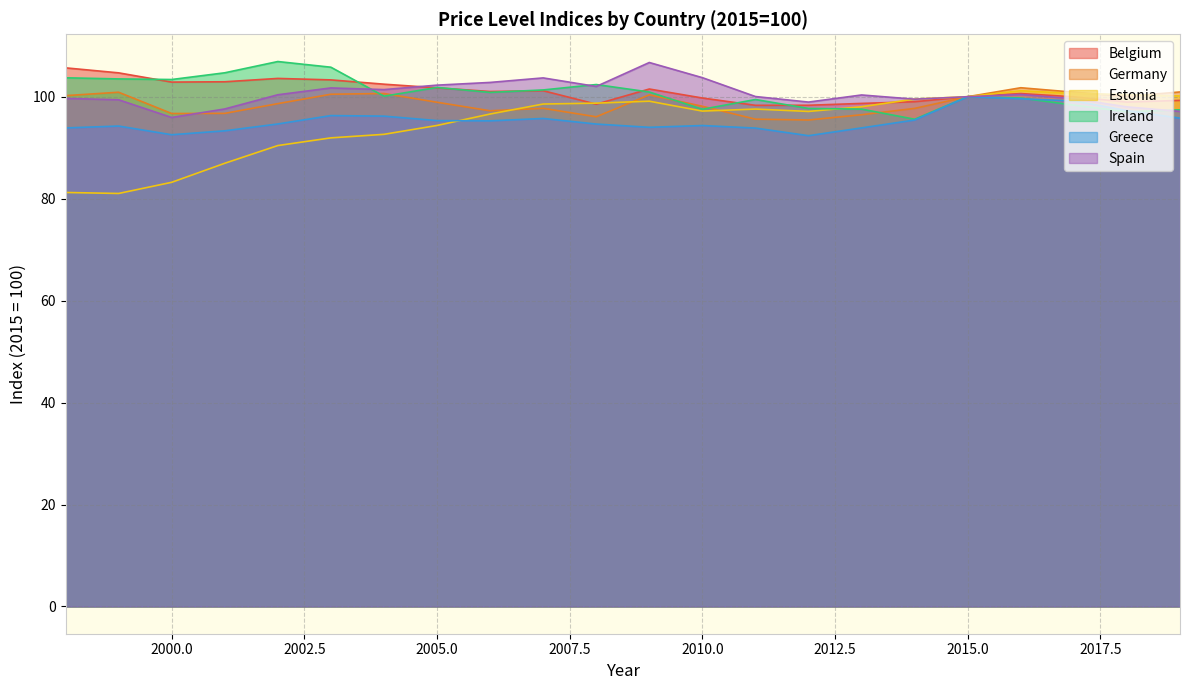

Which category has the lowest value in the Germany series?

2012